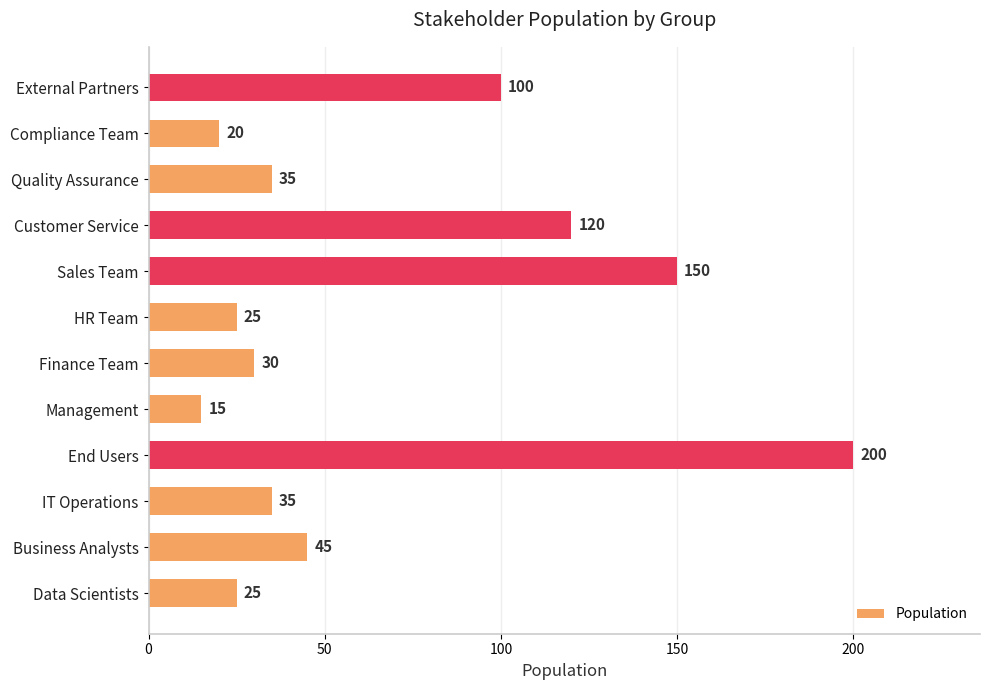

Which category has the highest value across all series?

End Users